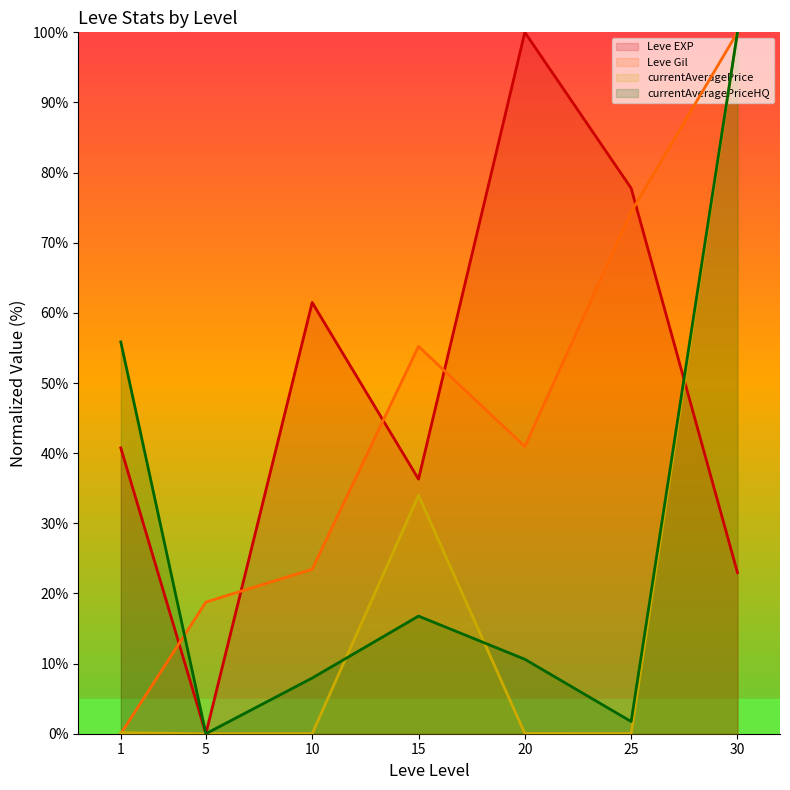

What is the difference between the maximum and minimum values in the Leve EXP (line) series?

100.0